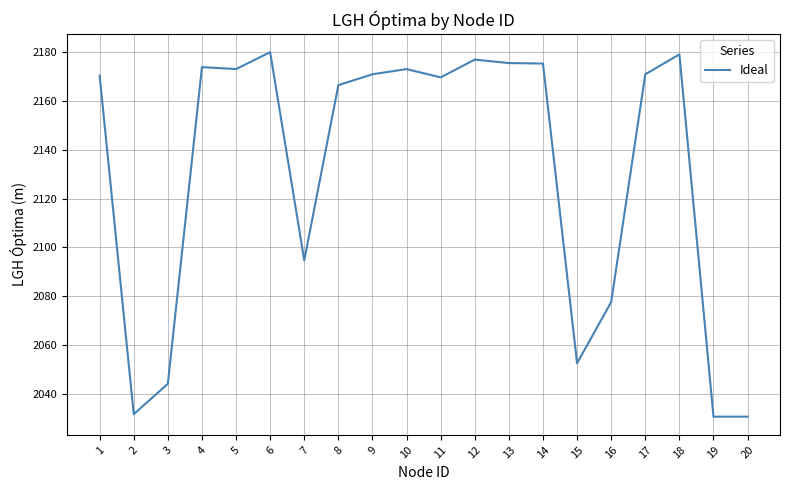

What is the average value?

2130.8